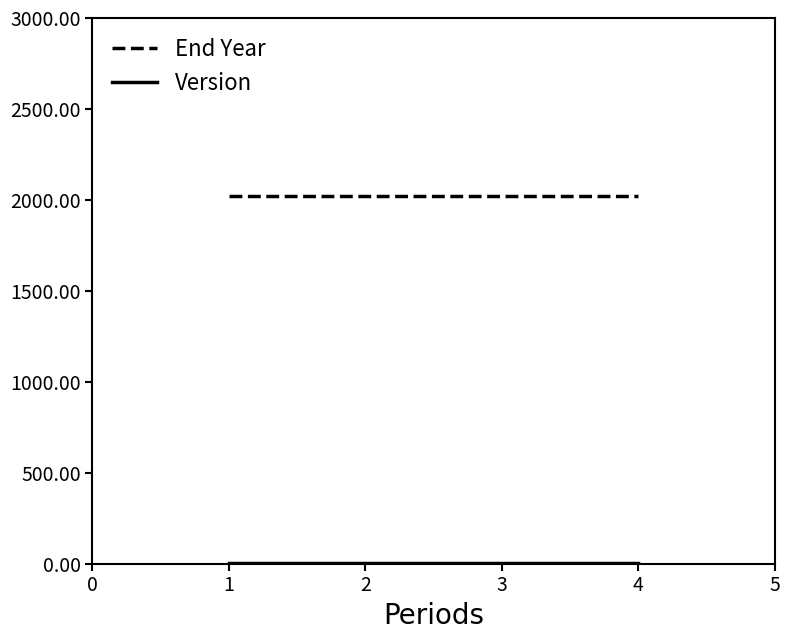

Is it true that End Year equals 2024 at 1?

True